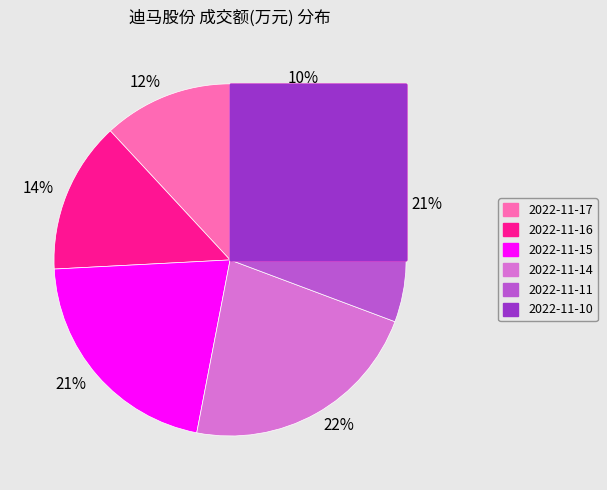

What is the largest slice in the pie chart?

2022-11-14